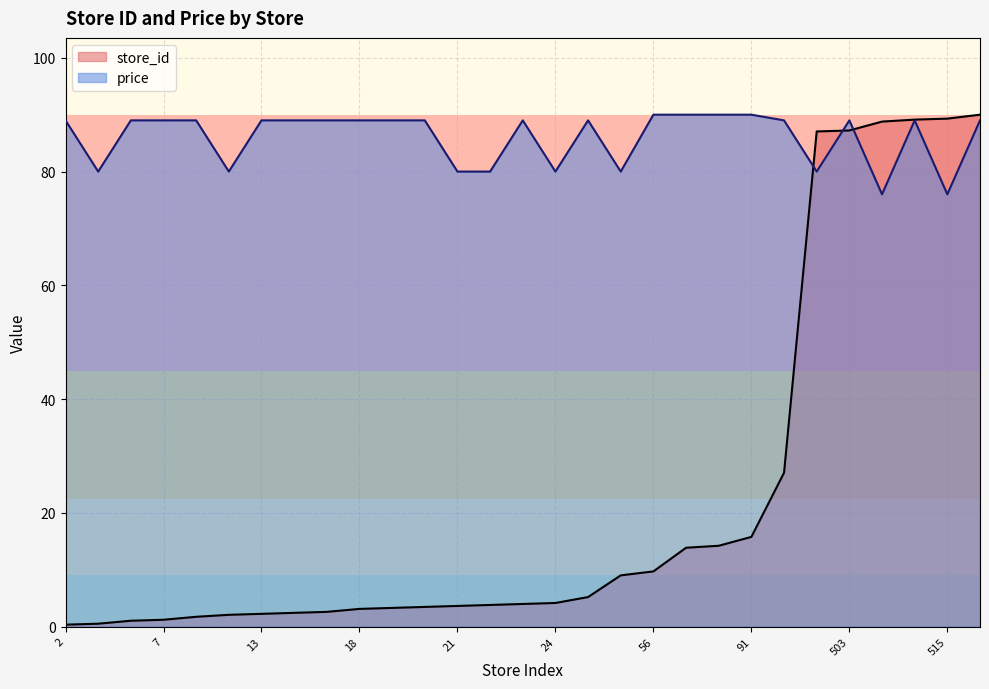

How many data points in store_id are above 3?

20